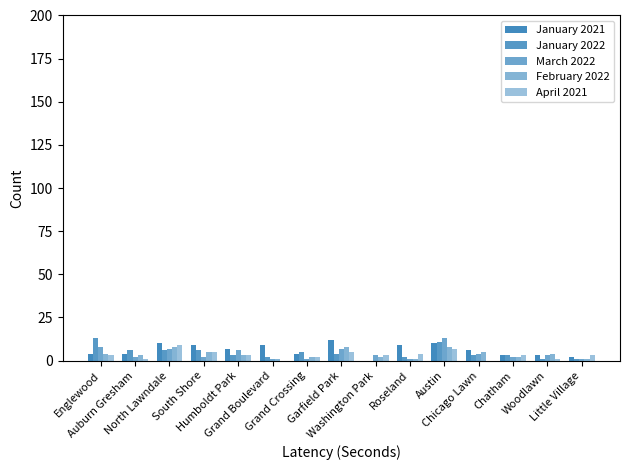

Reading left to right, what are all the values shown in this chart?

January 2021: 4	4	10	9	7	9	4	12	0	9	10	6	3	3	2
January 2022: 13	6	6	6	3	2	5	4	0	2	11	3	3	1	1
March 2022: 8	2	7	2	6	1	1	7	3	1	13	4	2	3	1
February 2022: 4	3	8	5	3	1	2	8	2	1	8	5	2	4	1
April 2021: 3	1	9	5	3	0	2	5	3	4	7	0	3	1	3